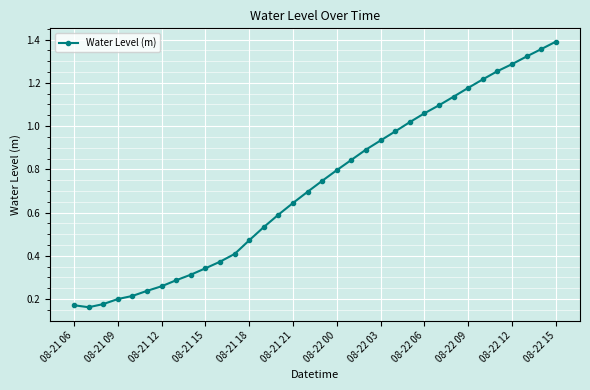

What is the sum of all values?

24.6